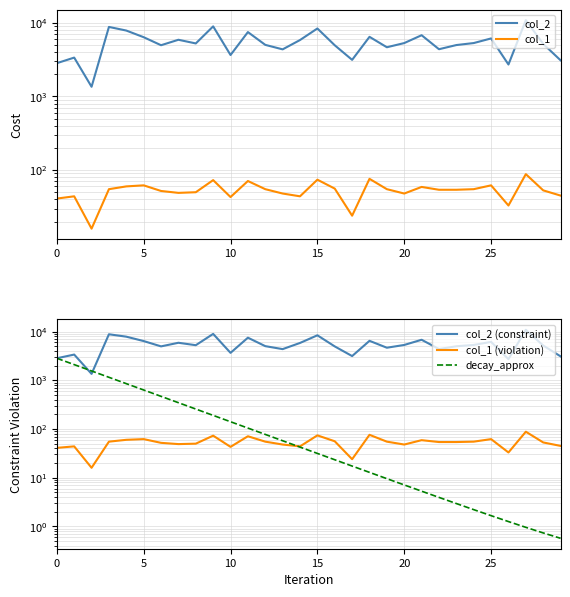

Between which two adjacent categories do decay_approx and col_1 (violation) first intersect?

13 and 14